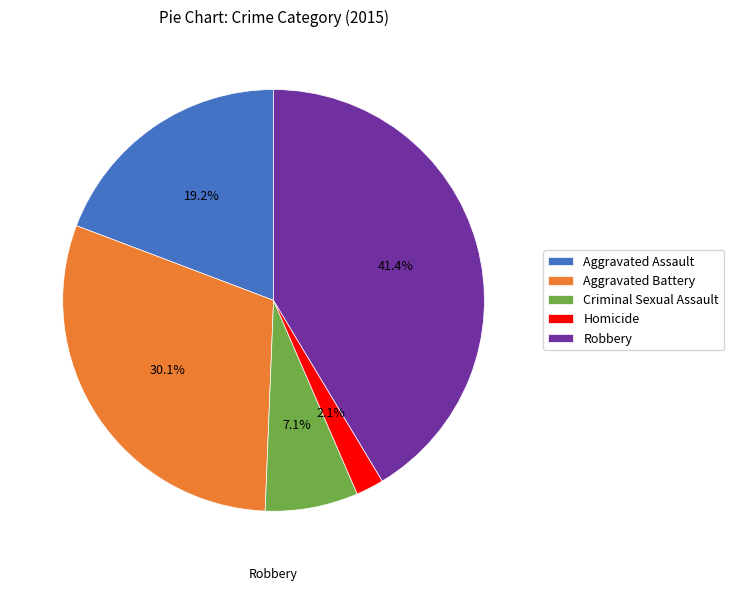

How many slices are in this pie chart?

5